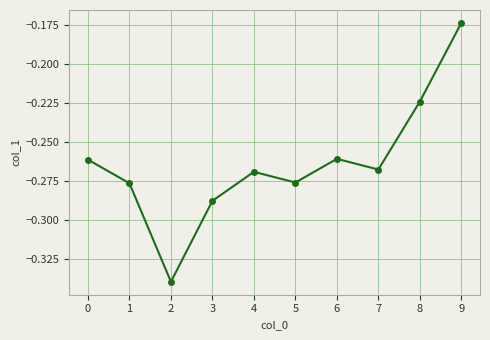

What is the difference between the values at 3 and 8?

0.1